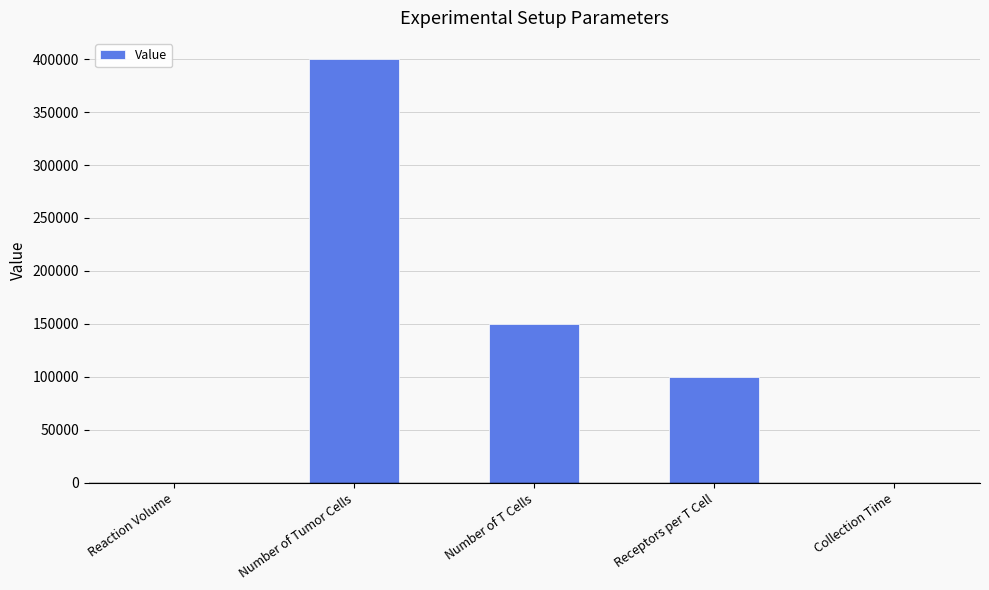

How many data points does each series have?

5